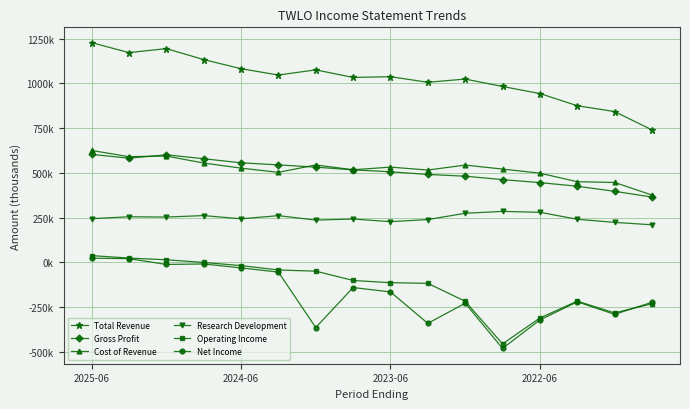

Which series has the widest spread of values?

Net Income